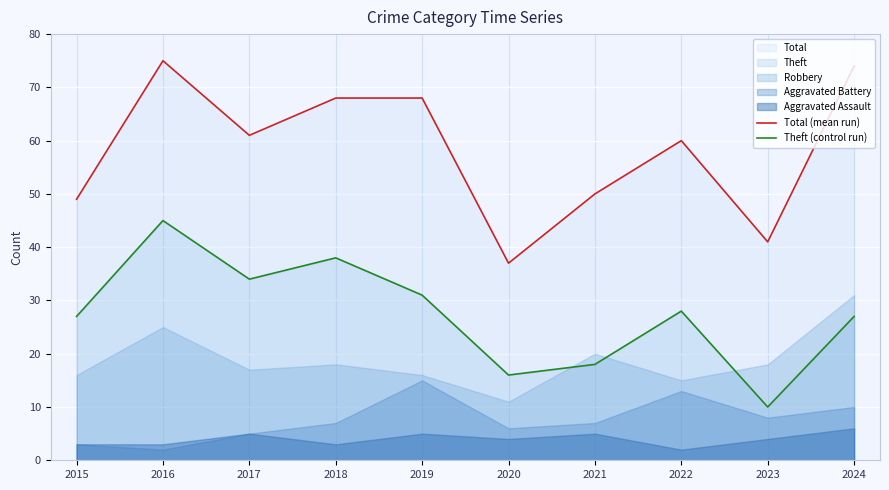

True or false: Total (mean run) and Theft (control run) intersect in this chart.

False